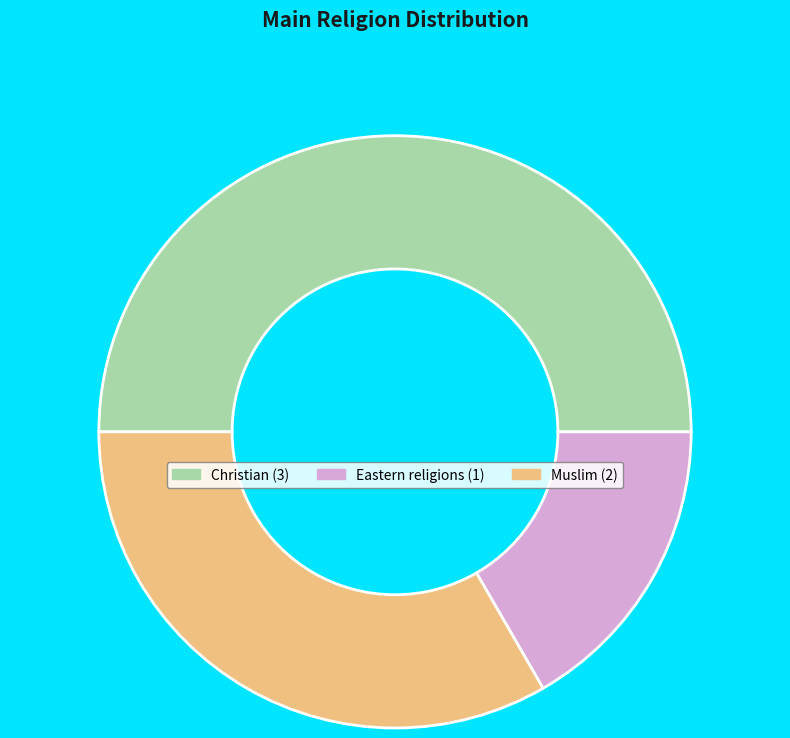

What is the largest slice in the pie chart?

Christian